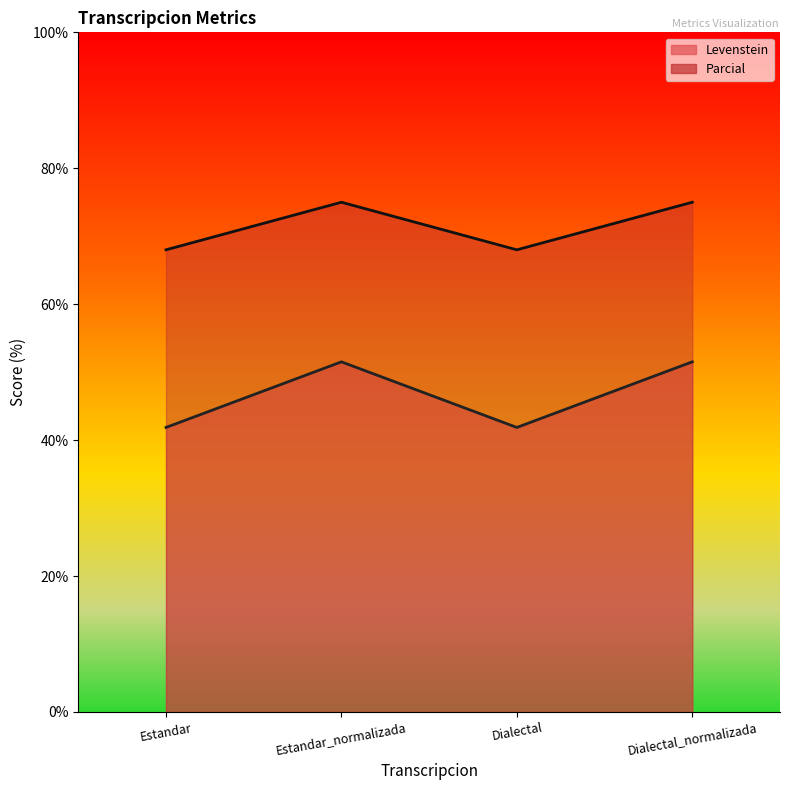

What is the minimum value for Parcial?

68.0